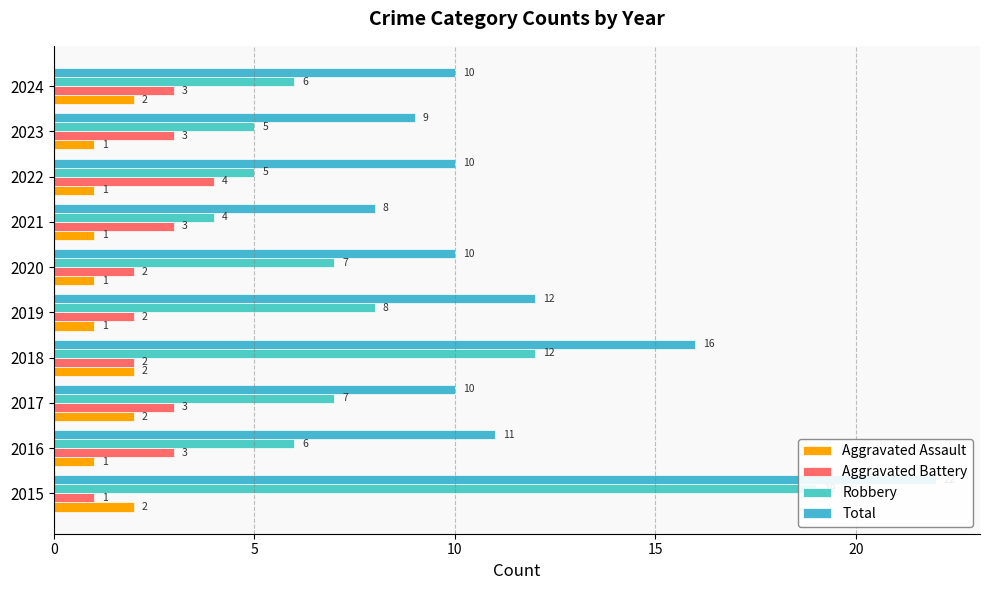

What is the sum of the Aggravated Battery values at 2017 and 2015?

4